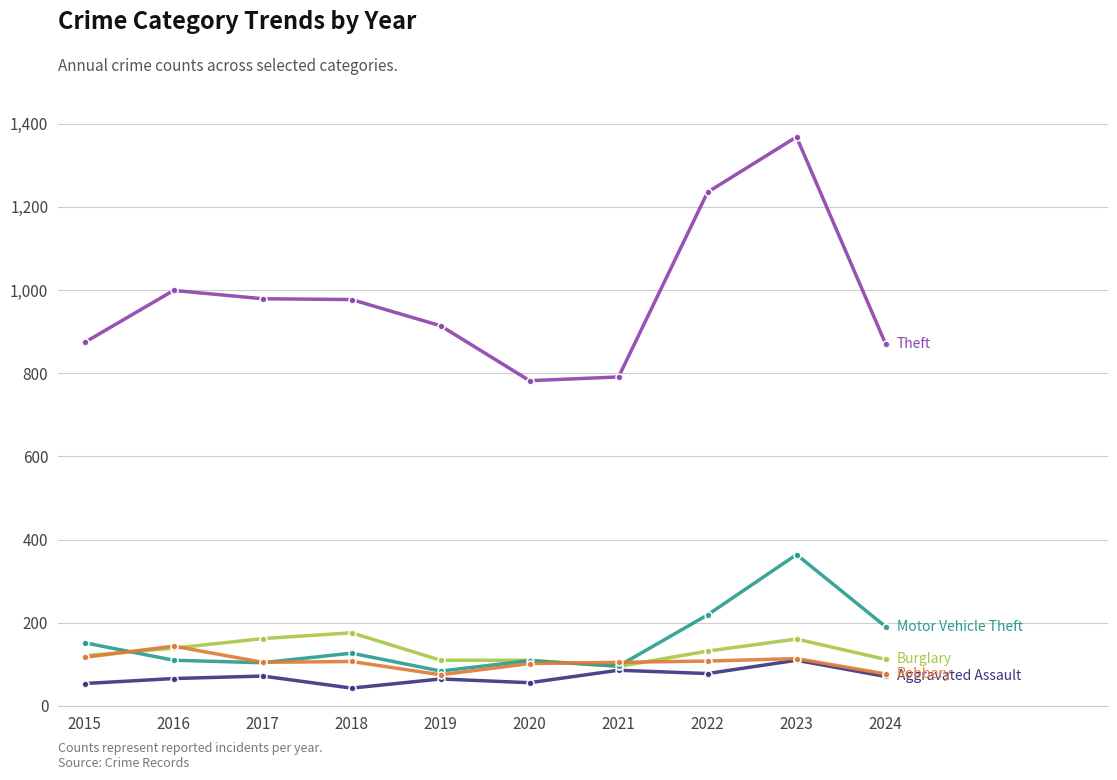

What is the smallest value displayed?

43